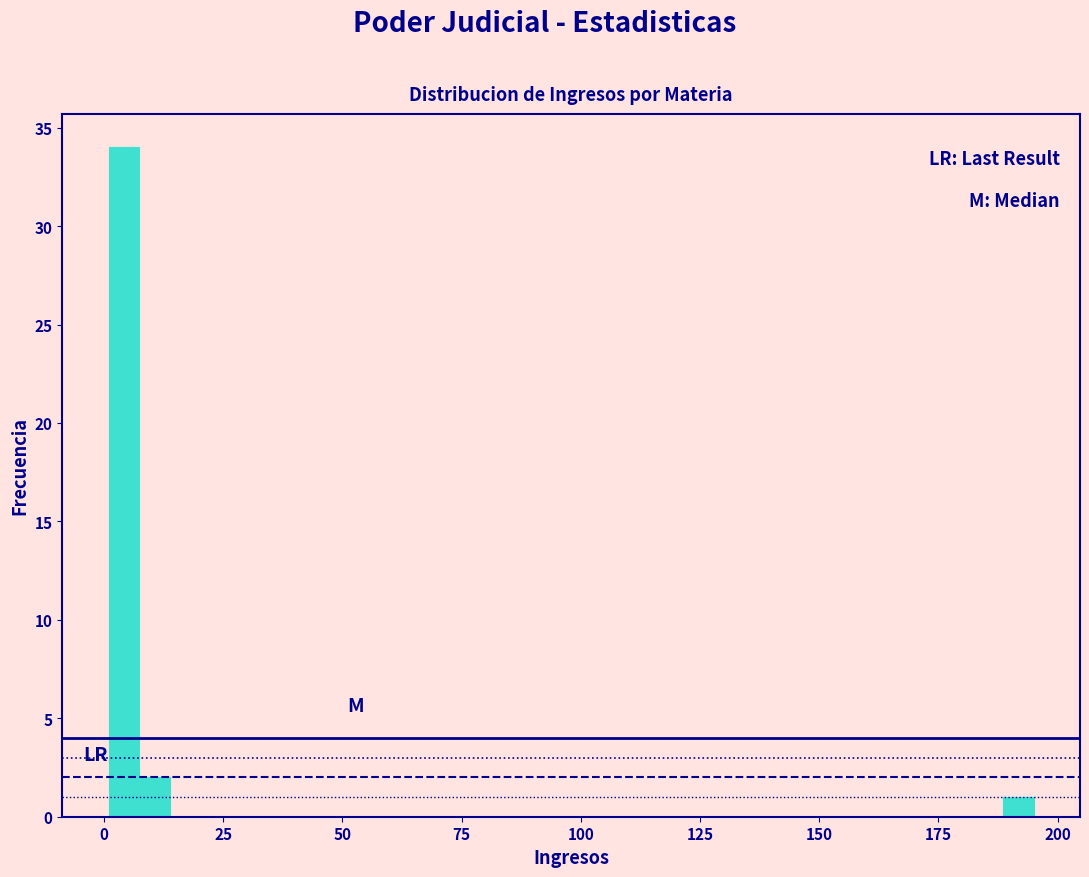

Read against the x-axis, roughly where is the centre of the tallest bar?

5